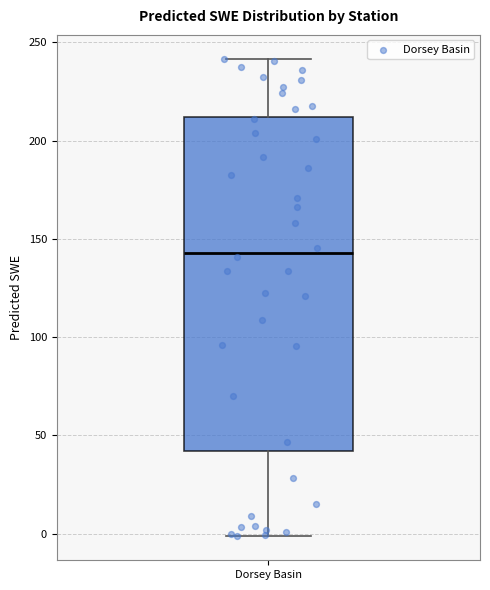

Transcribe this box plot: give where the median line is, the range the box spans, and where the two whiskers end, as read against the y-axis. The values are not printed on the chart, so give them approximately, as read against the axis.

median 145, box 40 to 210, whiskers 0 to 240